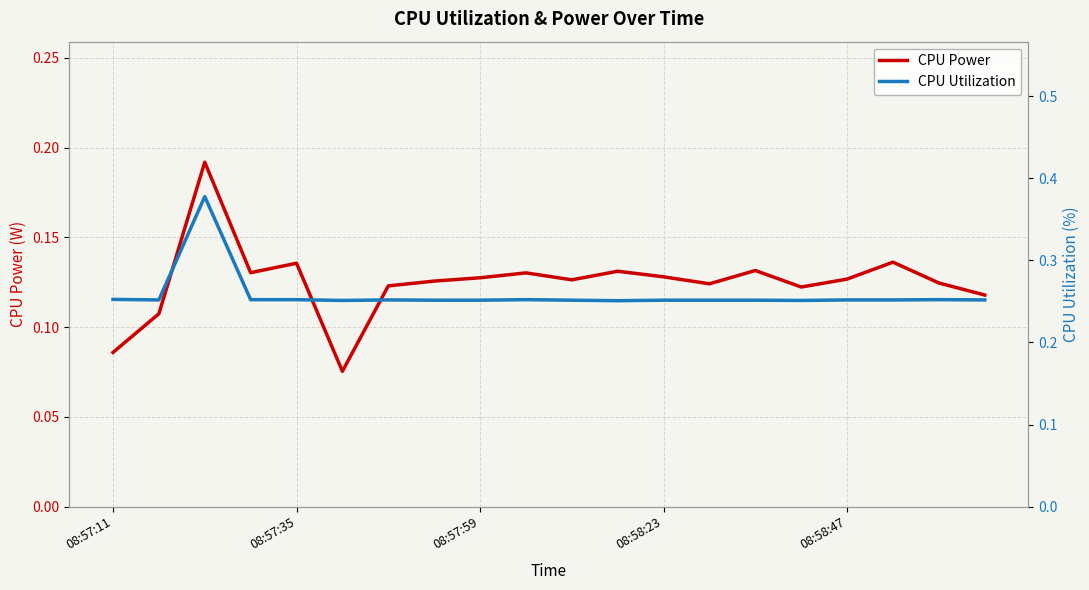

Reading left to right, extract all data points from this chart.

CPU Power: 0.1	0.1	0.2	0.1	0.1	0.1	0.1	0.1	0.1	0.1	0.1	0.1	0.1	0.1	0.1	0.1	0.1	0.1	0.1	0.1
CPU Utilization: 0.3	0.3	0.4	0.3	0.3	0.3	0.3	0.3	0.3	0.3	0.3	0.3	0.3	0.3	0.3	0.3	0.3	0.3	0.3	0.3